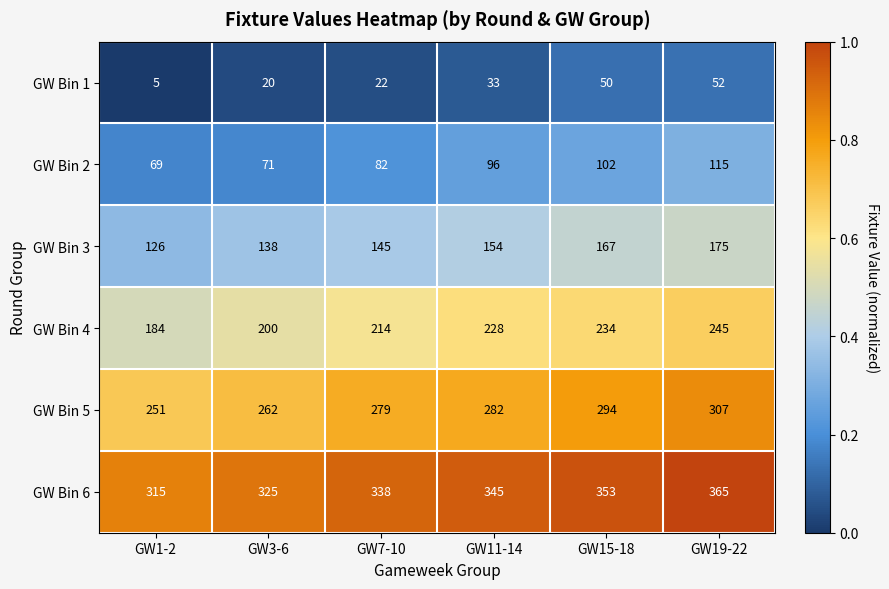

What is the spread (max minus min) of values at GW3-6?

305